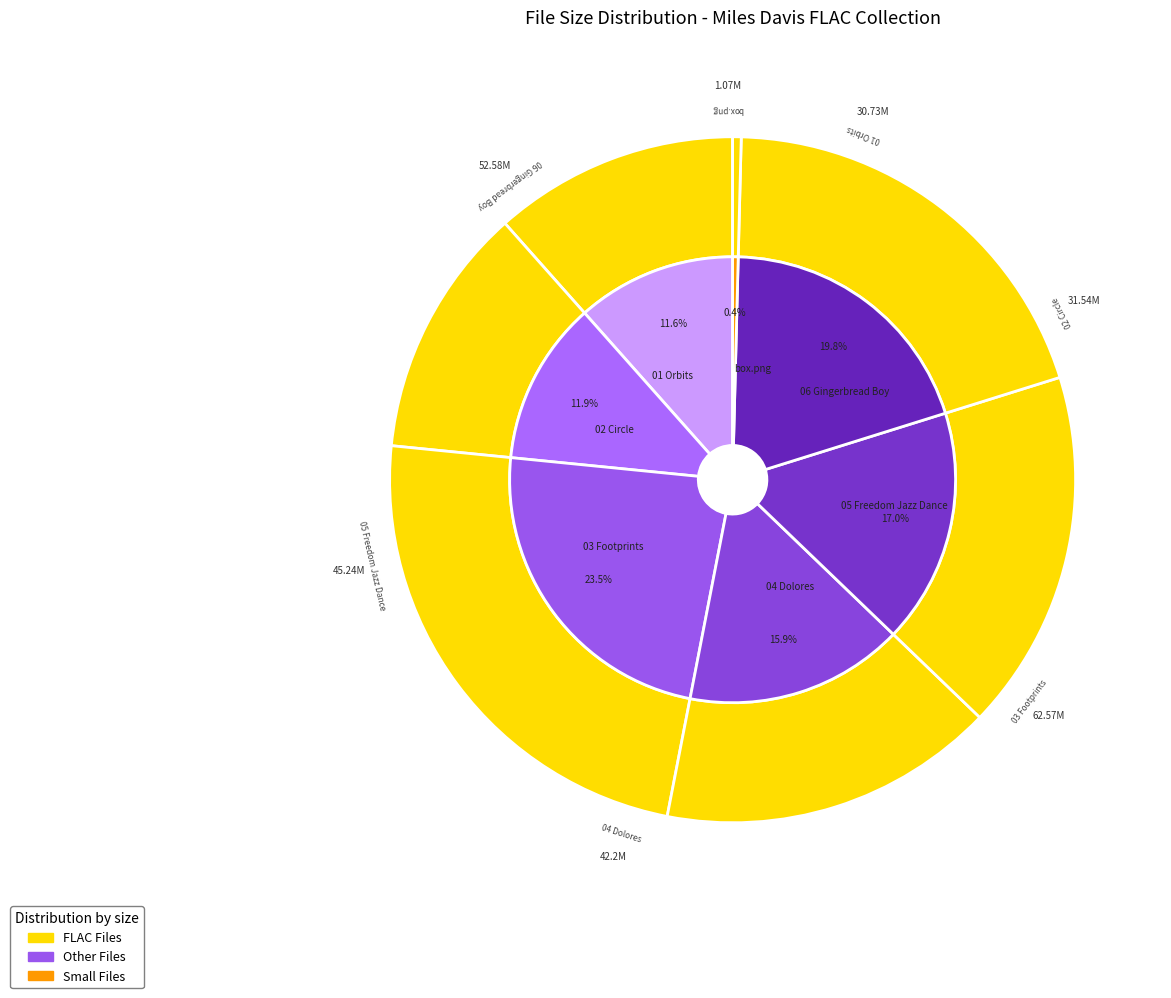

How much of the chart is everything except 02 Circle?

88.1%